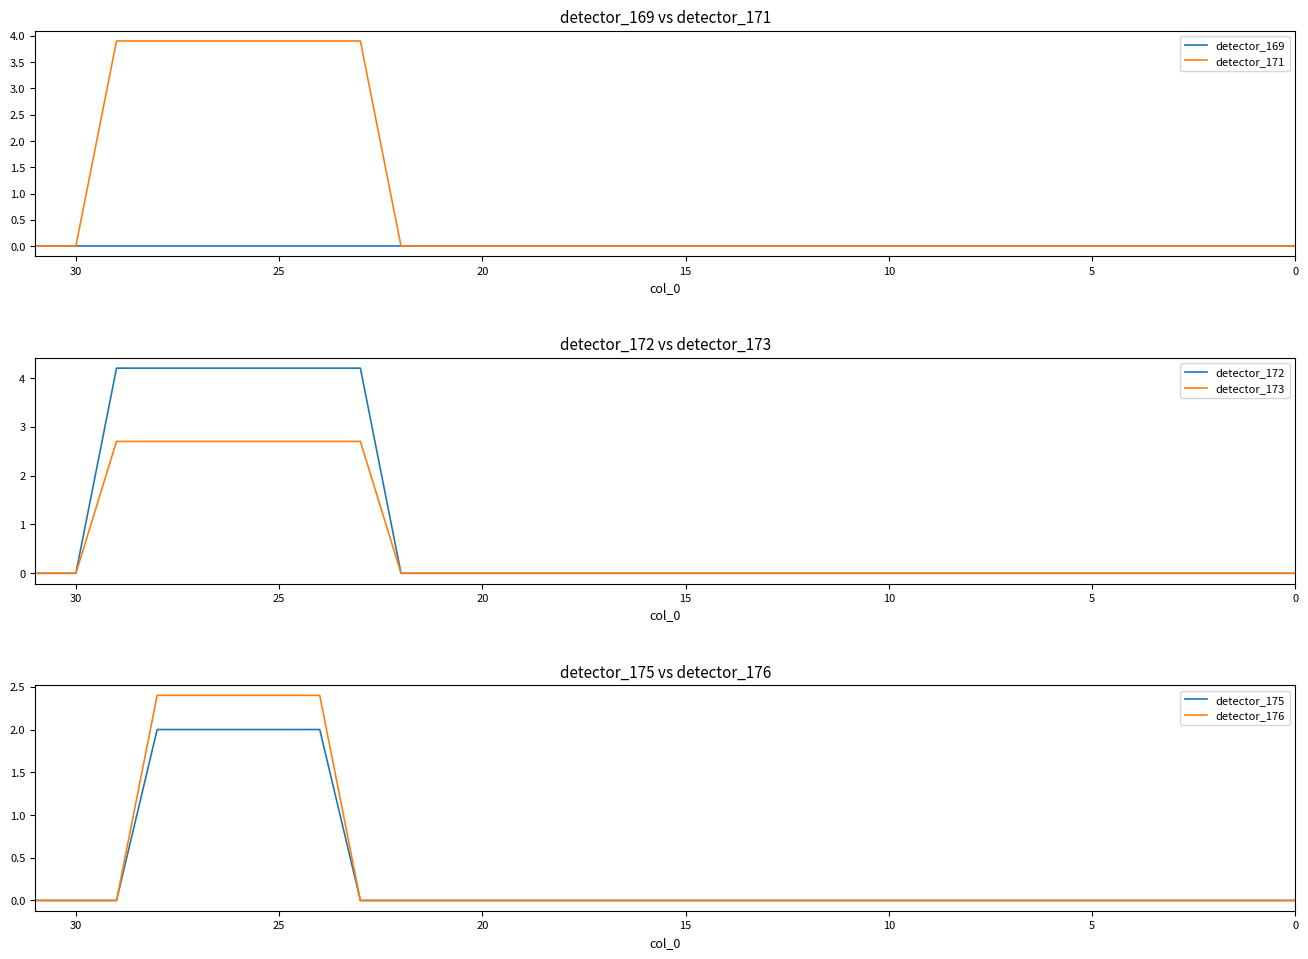

True or false: detector_172 and detector_176 intersect in this chart.

False